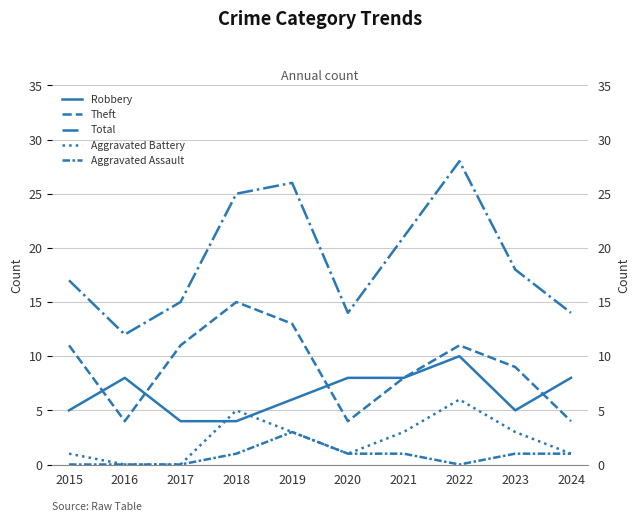

Where is Aggravated Assault nearest to the value 1?

2018